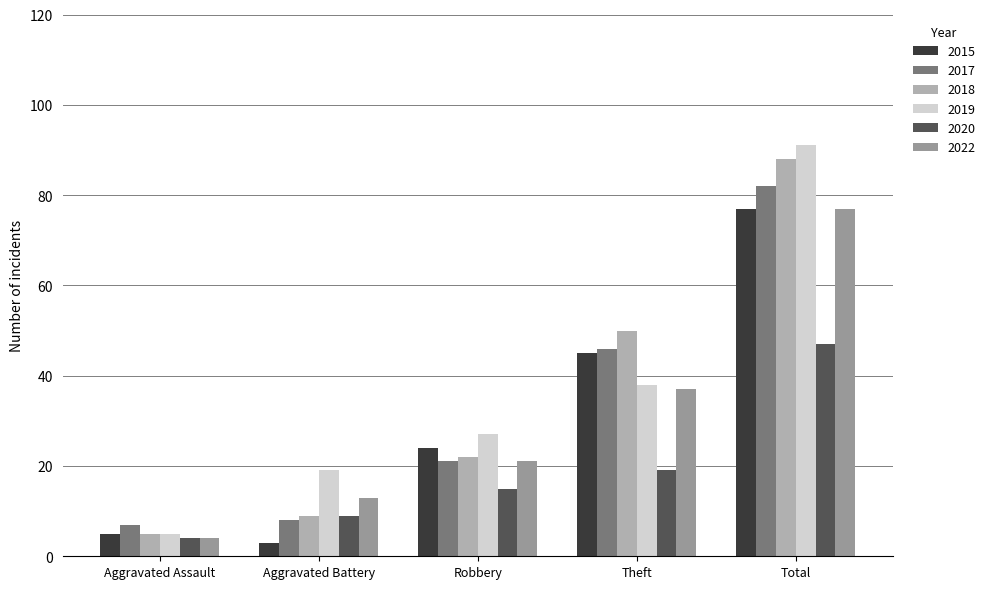

List the labels in order of 2020 value, largest first.

Total, Theft, Robbery, Aggravated Battery, Aggravated Assault